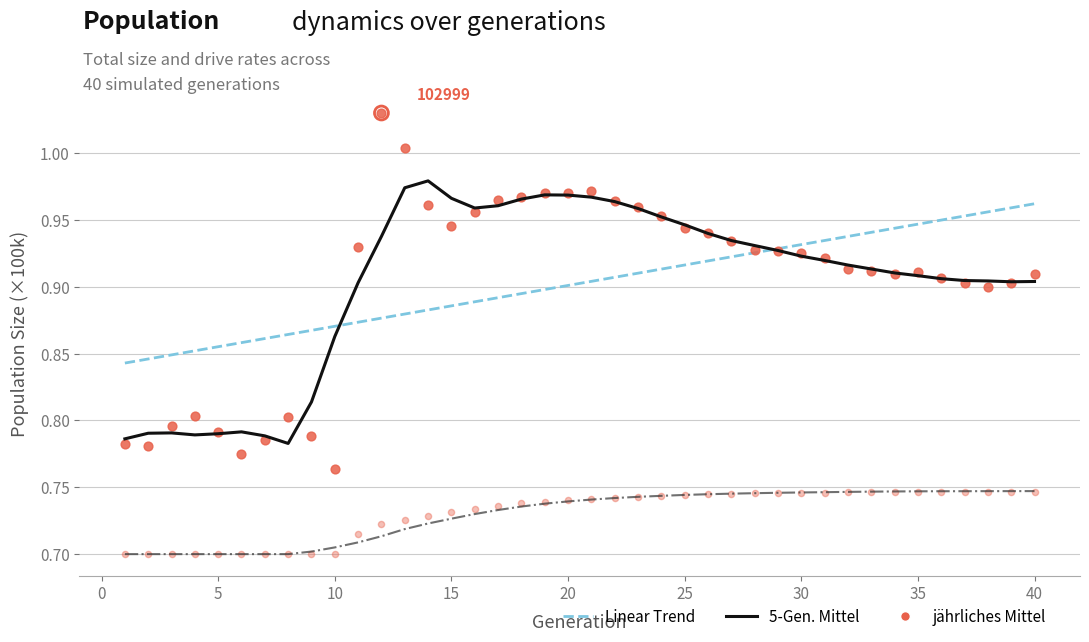

Which series reaches the maximum Y coordinate?

jährliches Mittel (size)